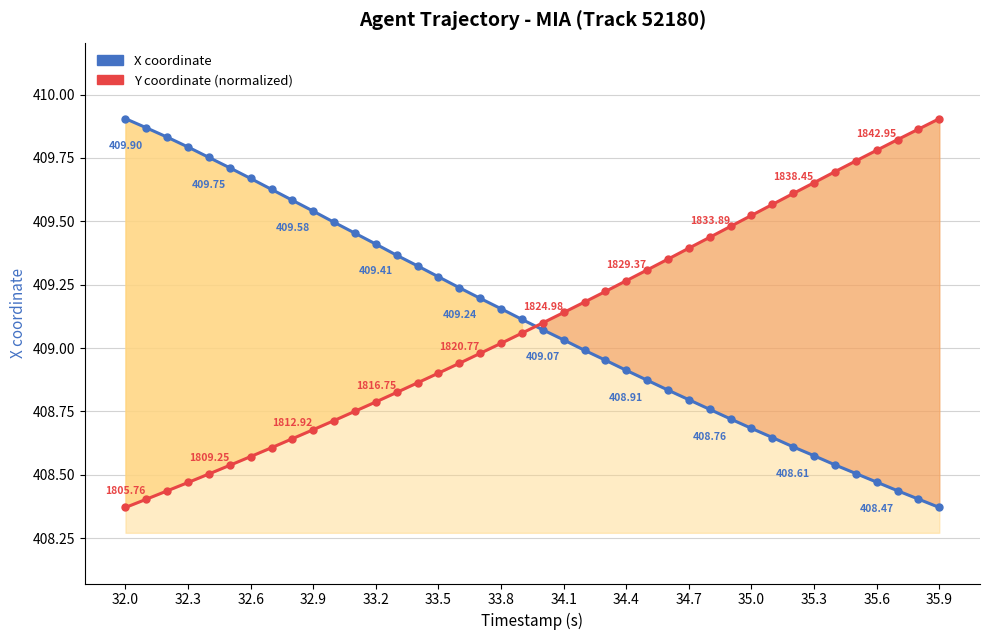

At how many categories does at least one series exceed 408?

40